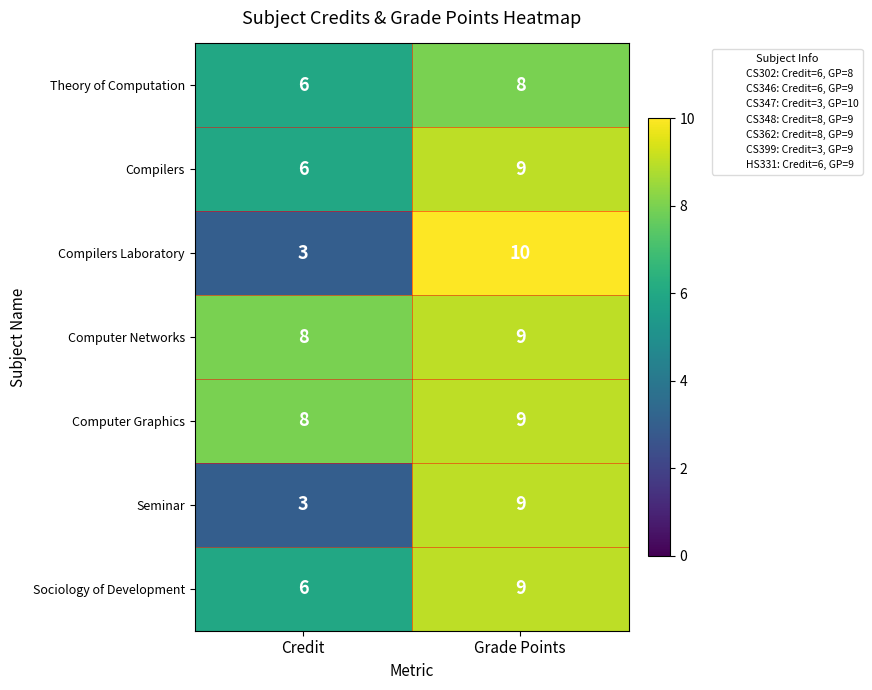

What is the sum of all Computer Graphics values?

17